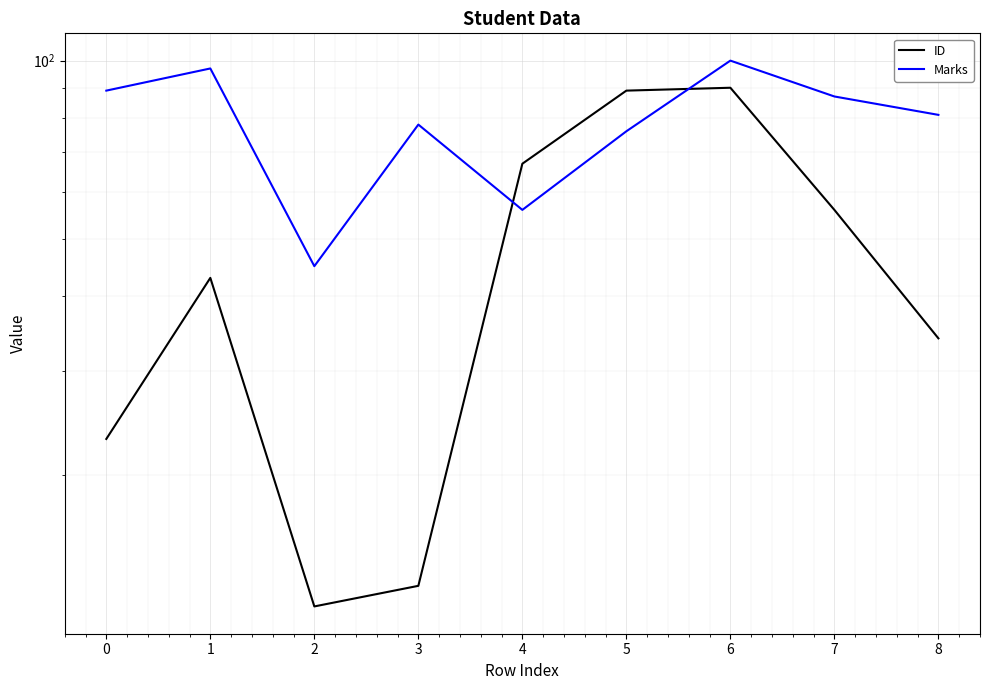

How many intersections are there between Marks and ID?

2